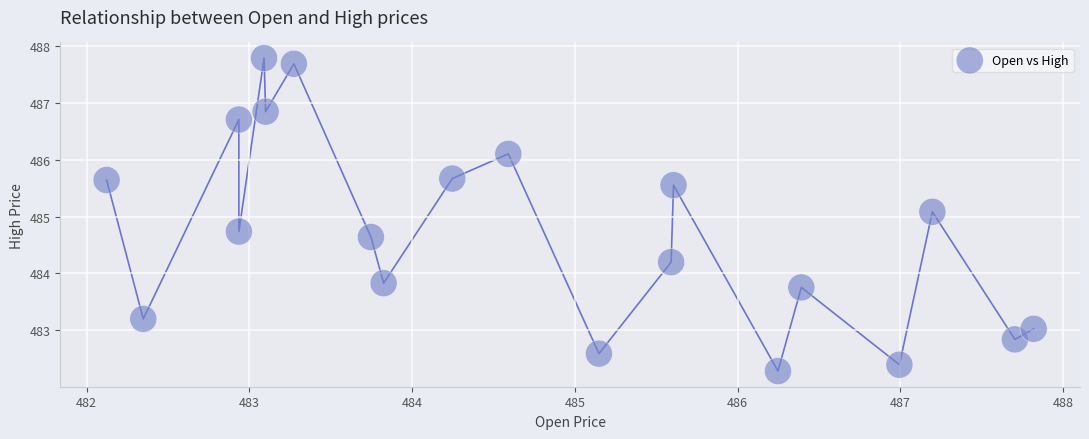

What Y value in the scatter plot is closest to 485?

485.1